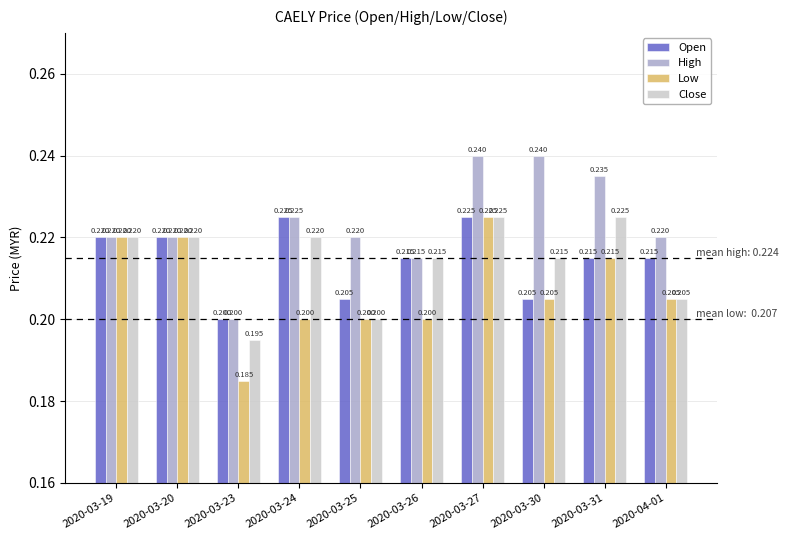

Which series has the largest total across all categories?

High